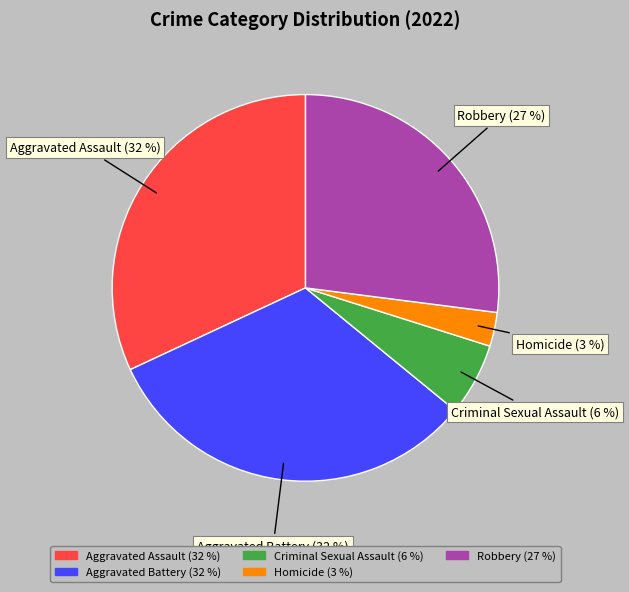

To the nearest percent, what is the average slice percentage?

20%